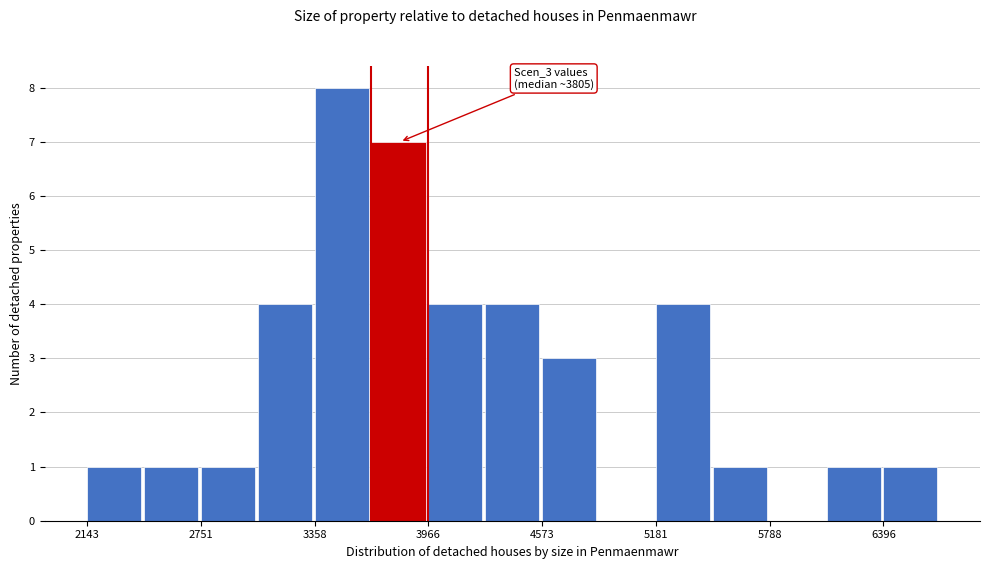

Read against the x-axis, roughly where is the centre of the tallest bar?

3500